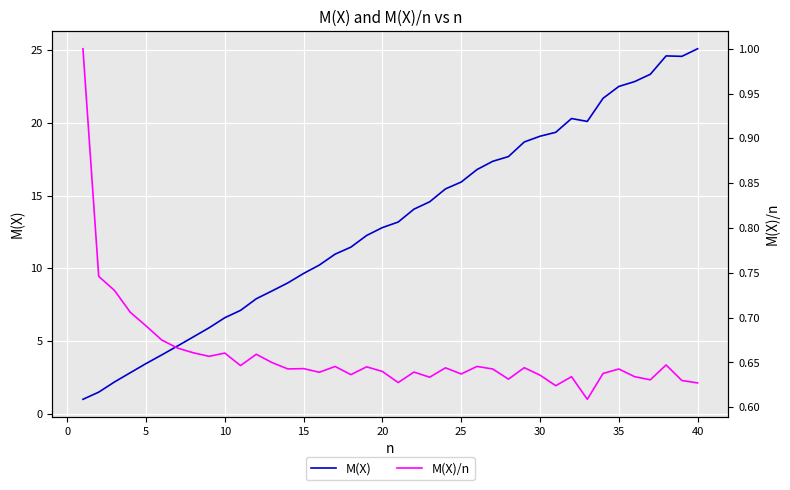

How many data points does each series have?

40